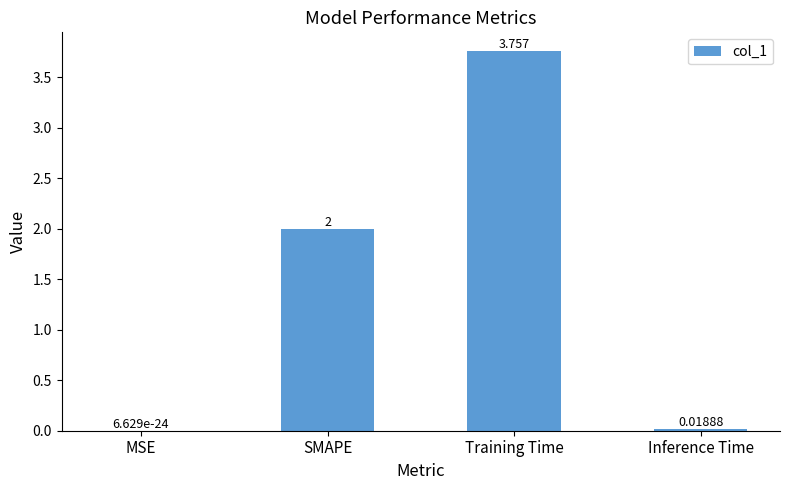

Where is the data nearest to the value 1?

Inference Time